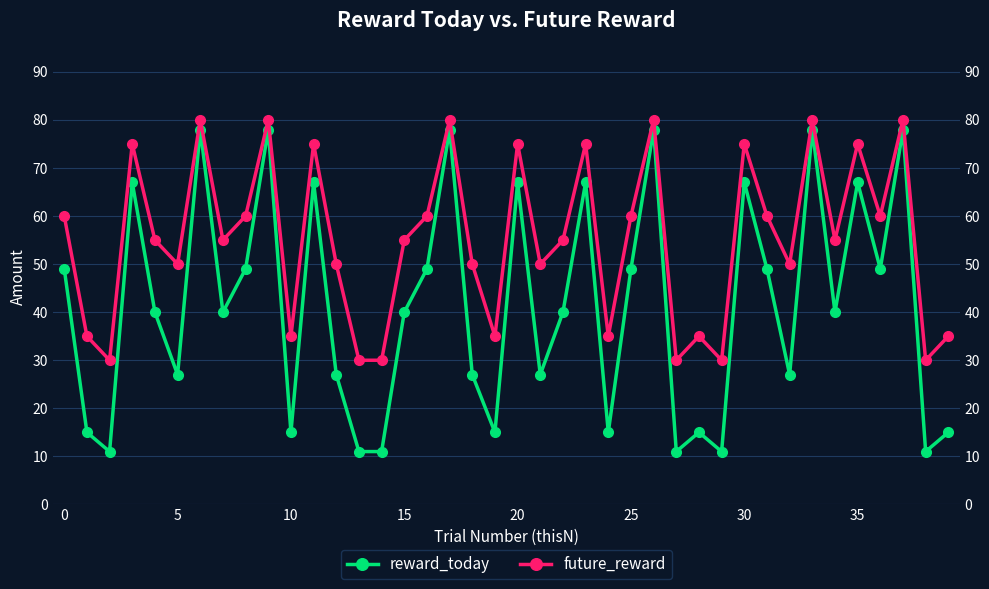

What is the difference between the reward_today values at 27 and 20?

56